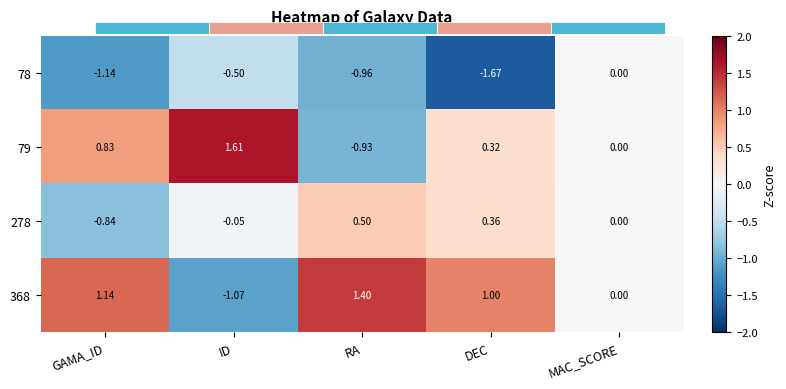

How many negative values does the 79 series have?

1